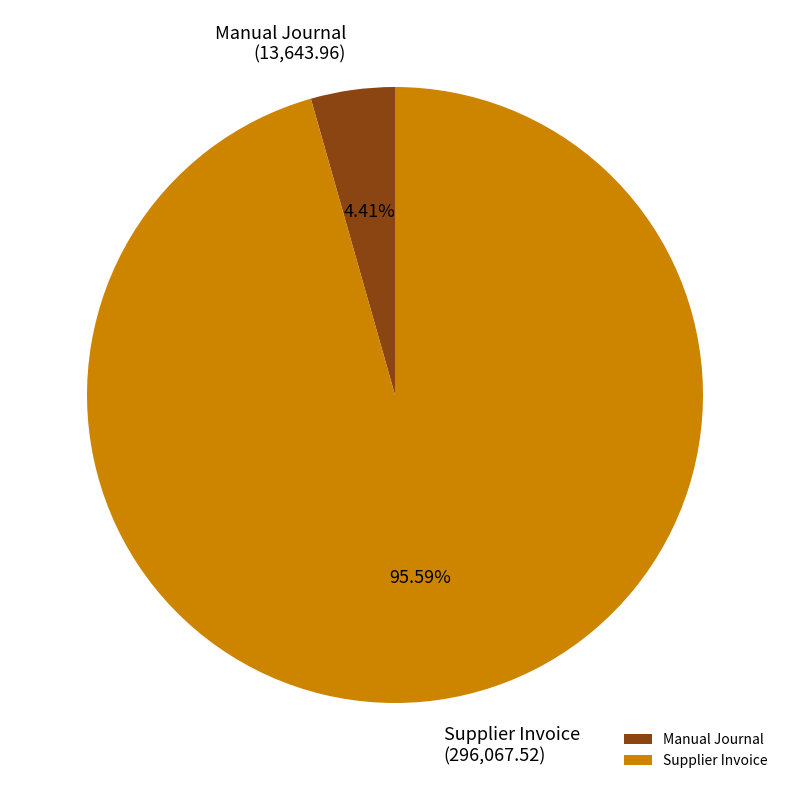

Between Manual Journal and Supplier Invoice, which is larger?

Supplier Invoice